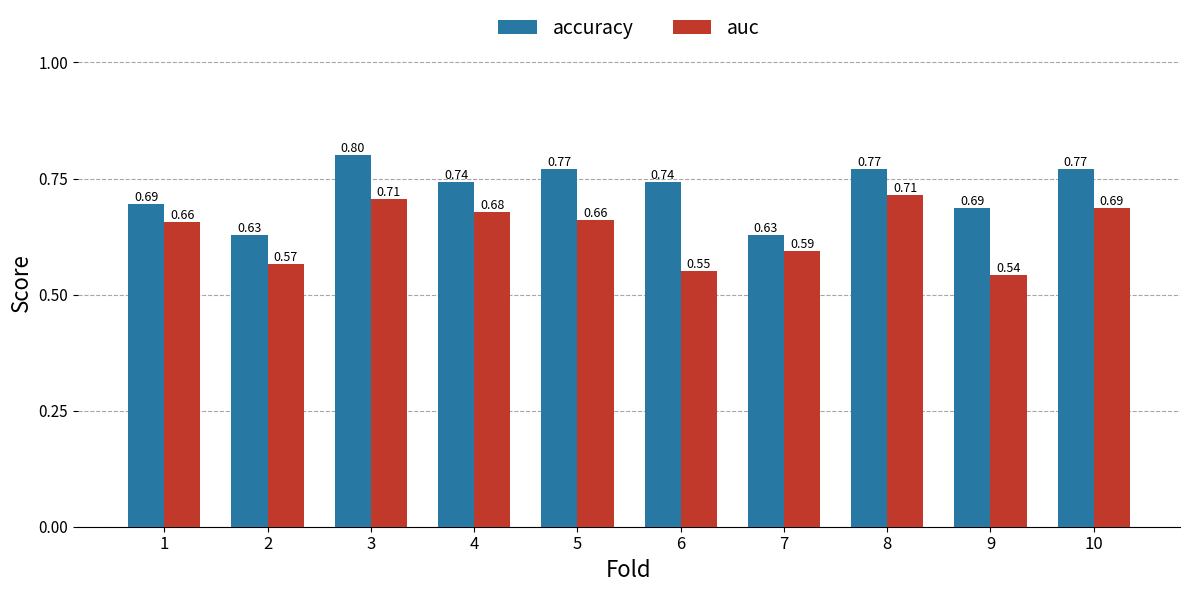

Rank the series by their maximum value, from highest to lowest.

accuracy, auc